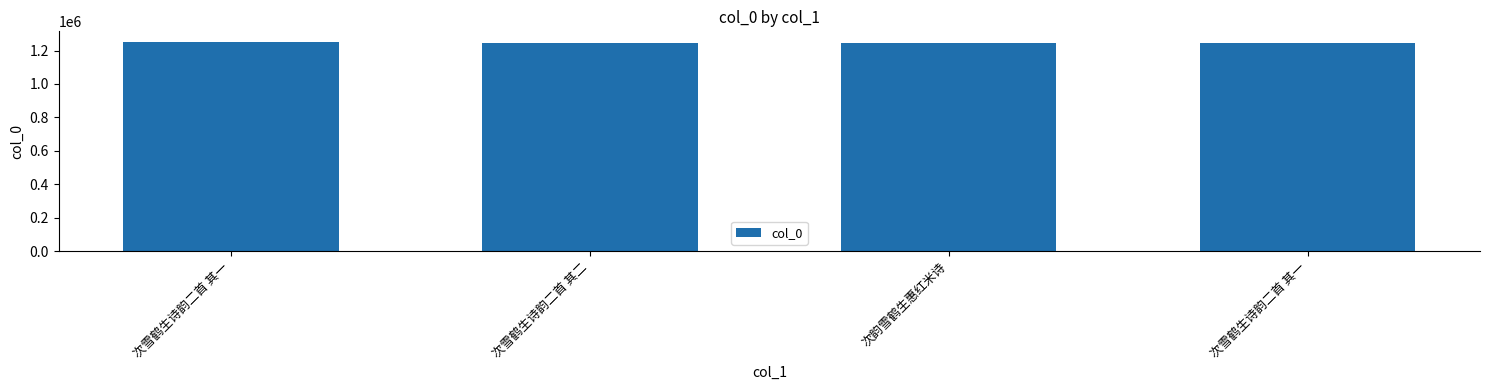

What is the minimum value shown in the chart?

1242844